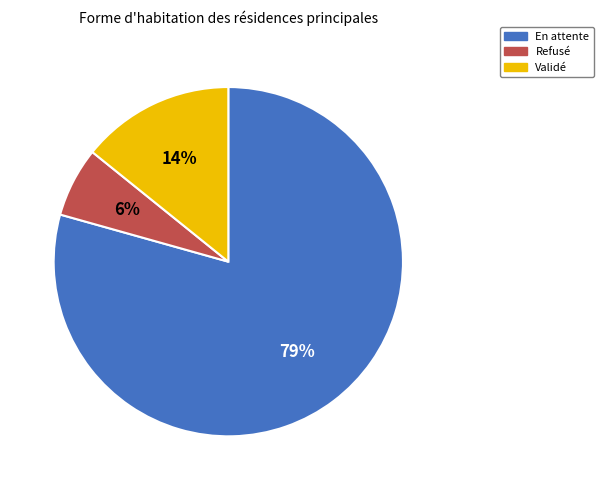

To the nearest percent, what percentage of the pie is Validé?

14%